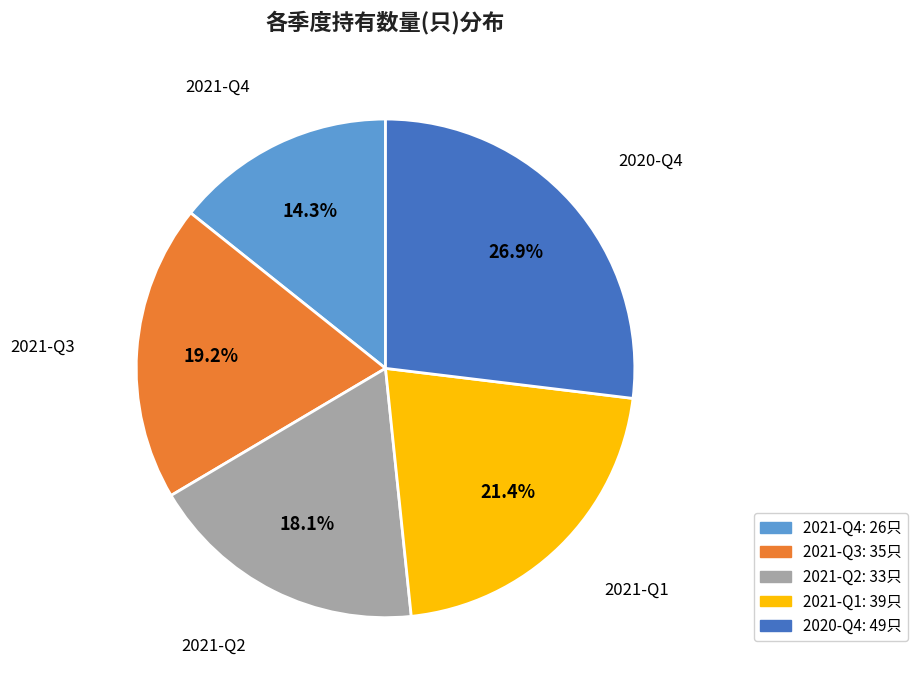

Count the number of slices in the pie.

5